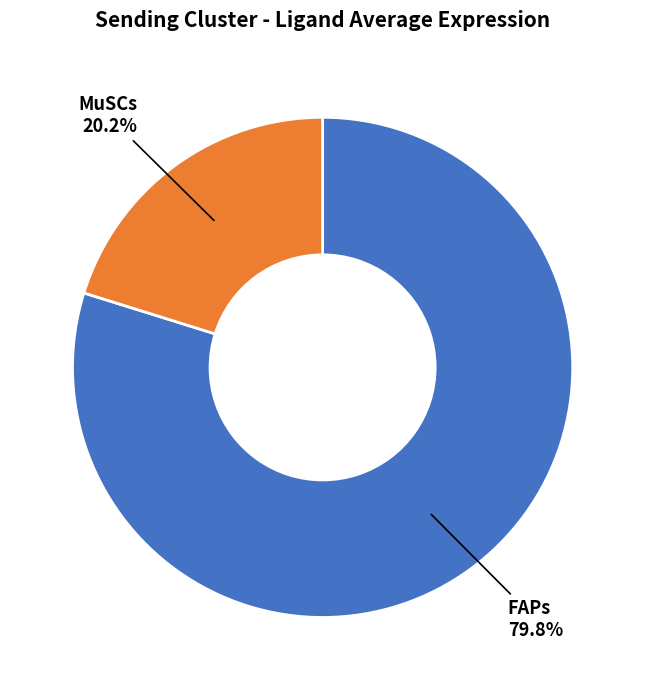

Combined, what portion of the pie is FAPs and MuSCs?

100.0%